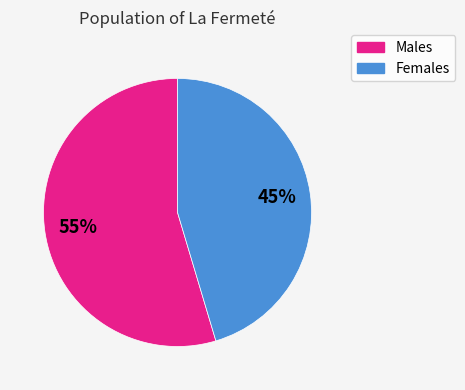

Is there any slice that represents more than half of the pie?

Yes